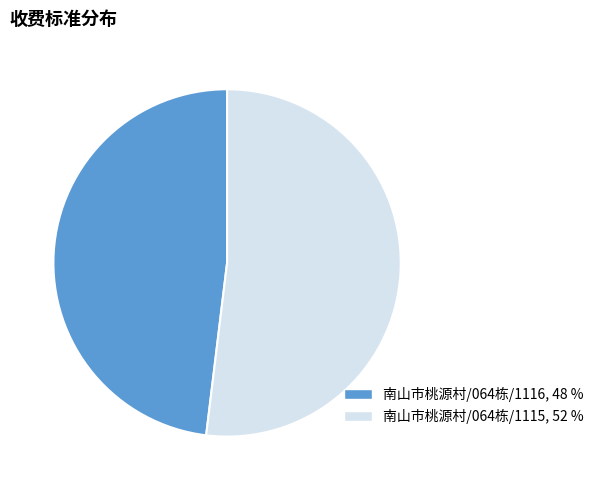

Do 南山市桃源村/064栋/1116 and 南山市桃源村/064栋/1115 together represent more than half of the pie?

Yes